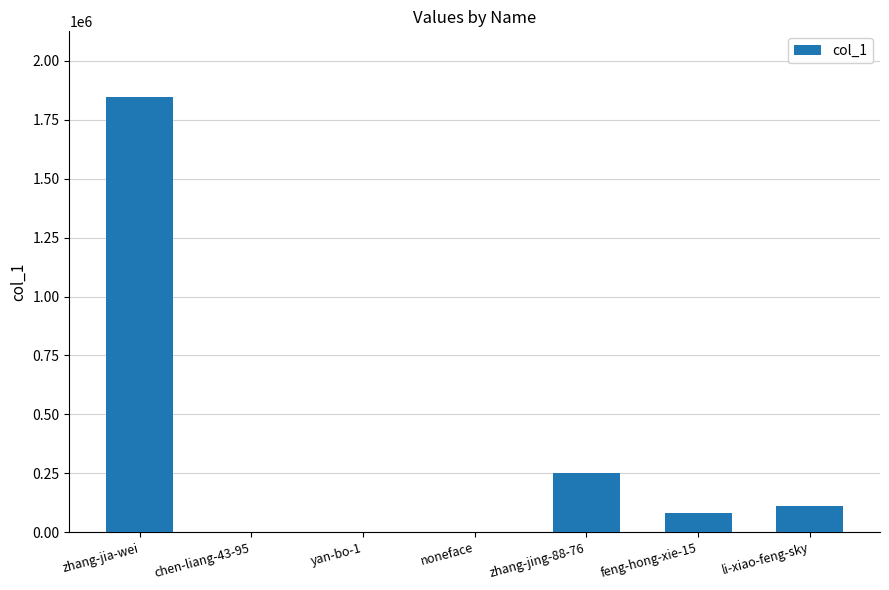

What is the maximum value shown in the chart?

1848582